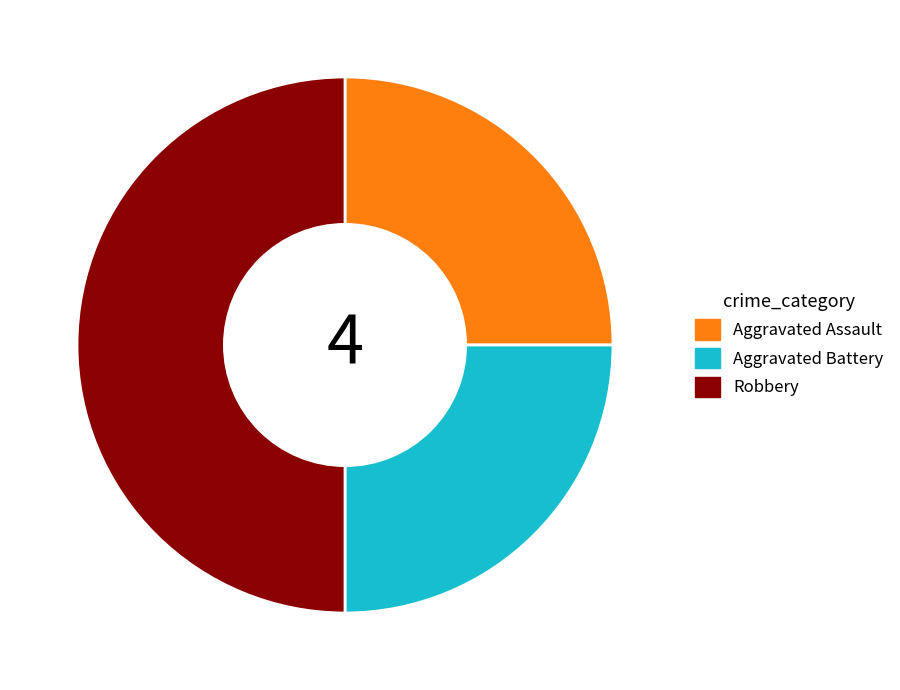

Approximately how many times larger is the value at Robbery compared to Aggravated Battery?

2.0